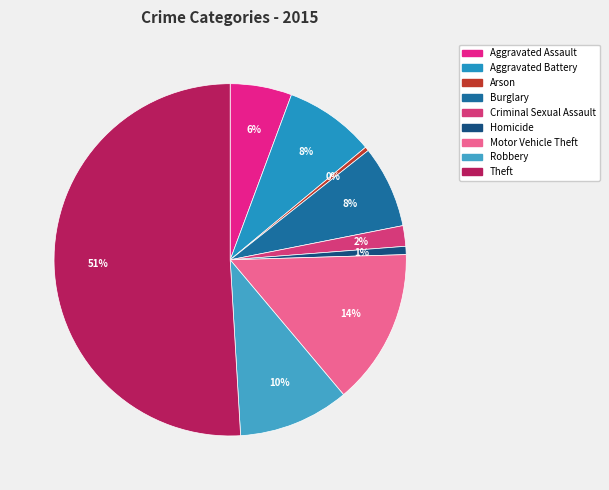

How much of the chart is everything except Arson?

99.6%